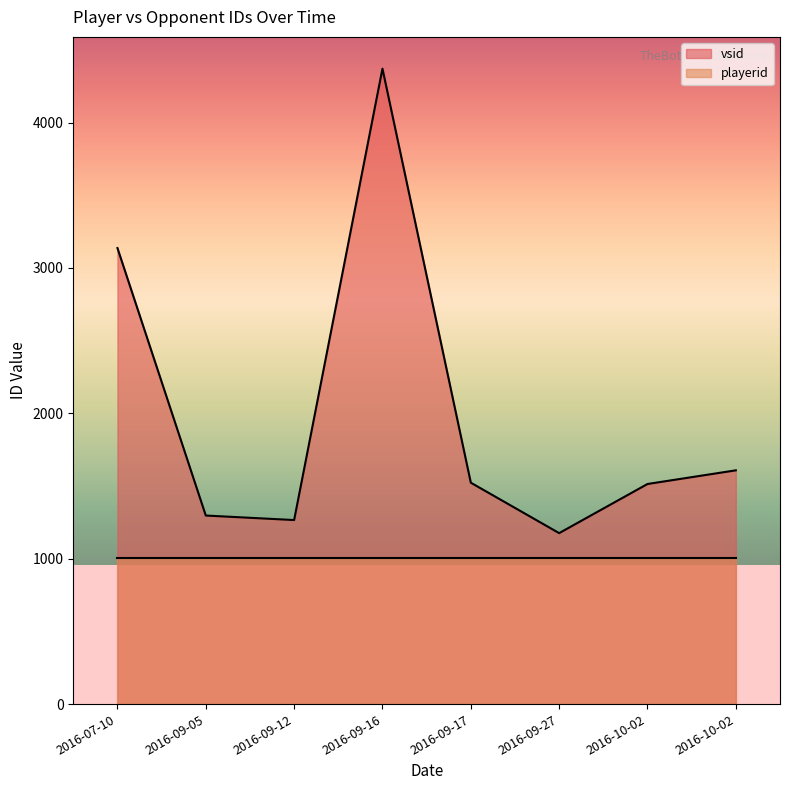

Is it true that the value at 2016-09-27 is 1176?

True